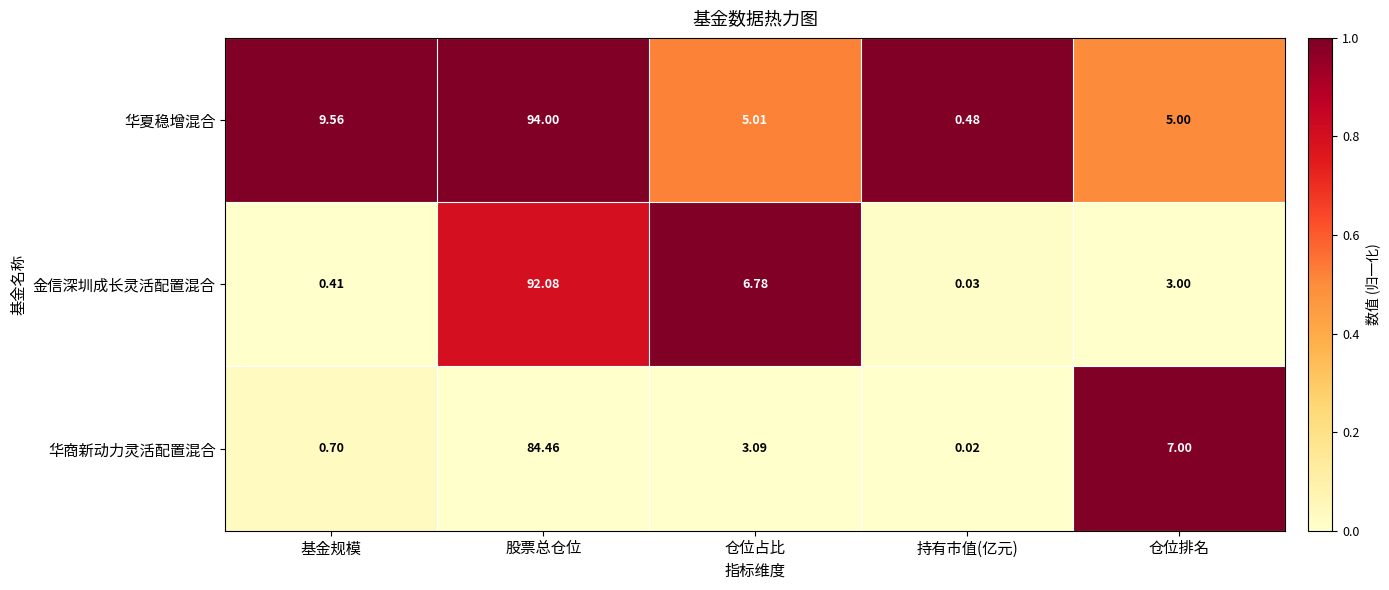

How many series are shown in this chart?

3